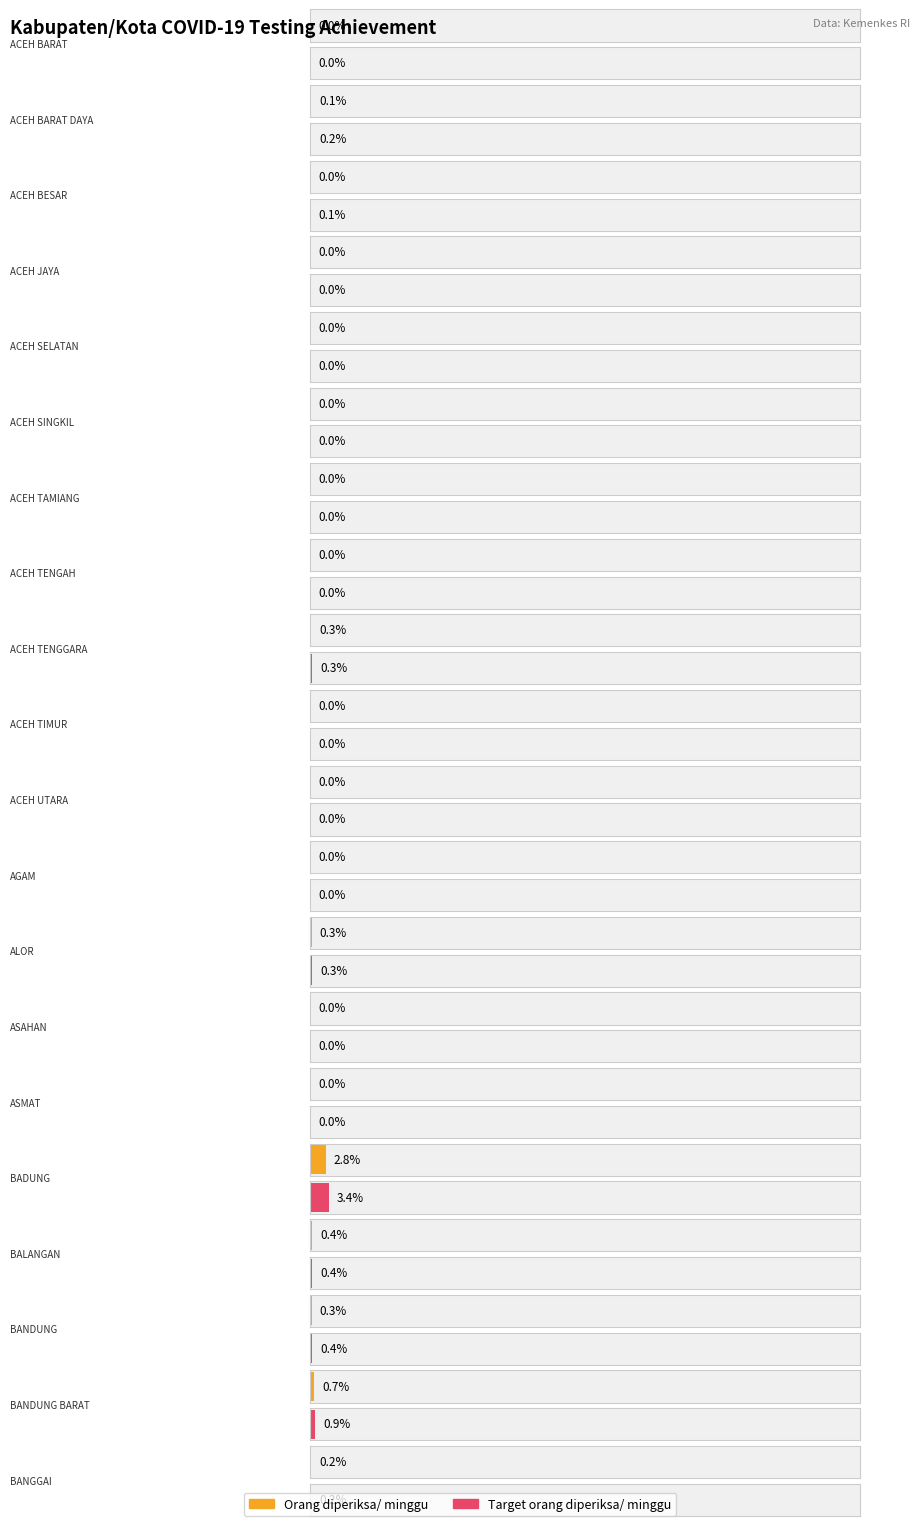

What are all the series names shown in the legend?

Orang diperiksa/ minggu, Target orang diperiksa/ minggu